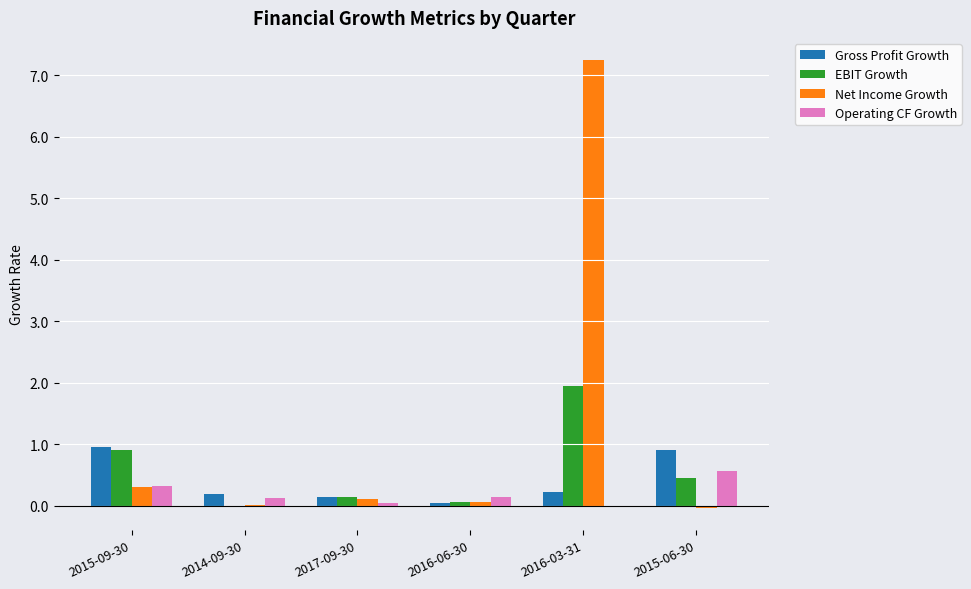

At which category does the chart reach its peak across all series?

2016-03-31